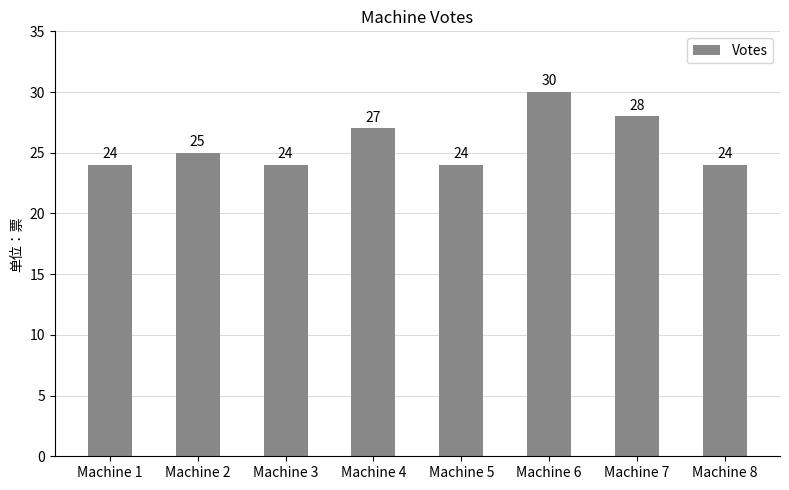

What is the value of the 5th bar from the left?

24